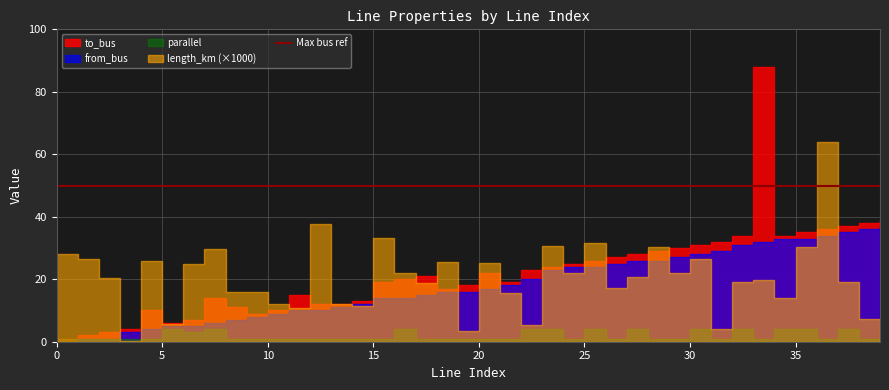

What is the sum of the to_bus values at 23 and 25?

50.0